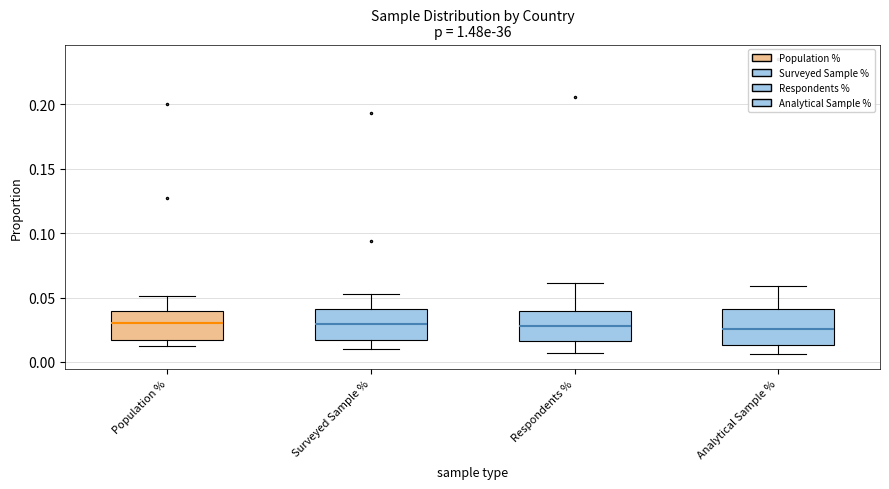

Where does the upper whisker of the box for Population % end on the y-axis? The values are not printed on the chart, so give them approximately, as read against the axis.

0.050